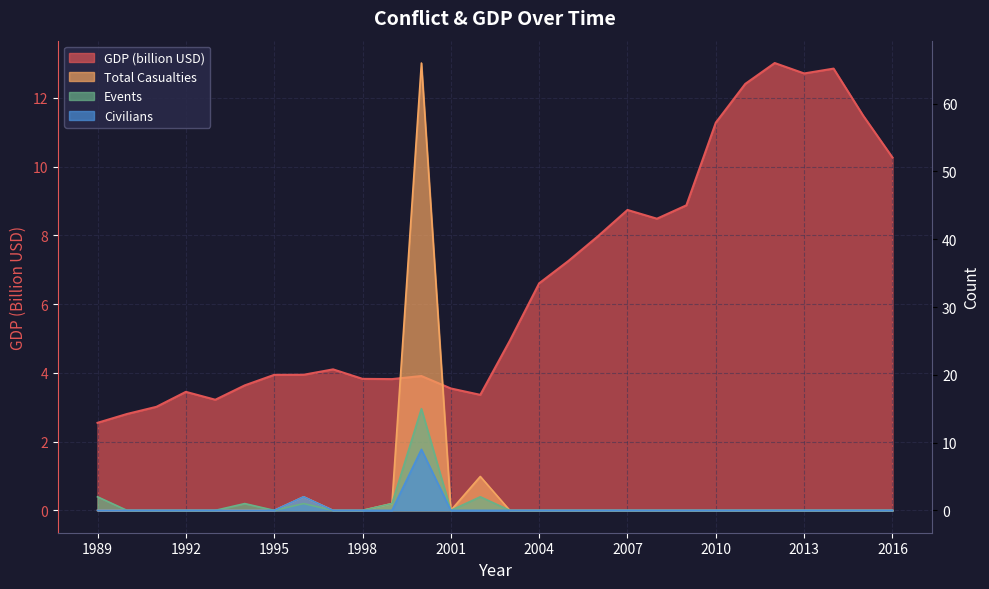

Rank the series by their maximum value, from lowest to highest.

civilians, gdp, events, total